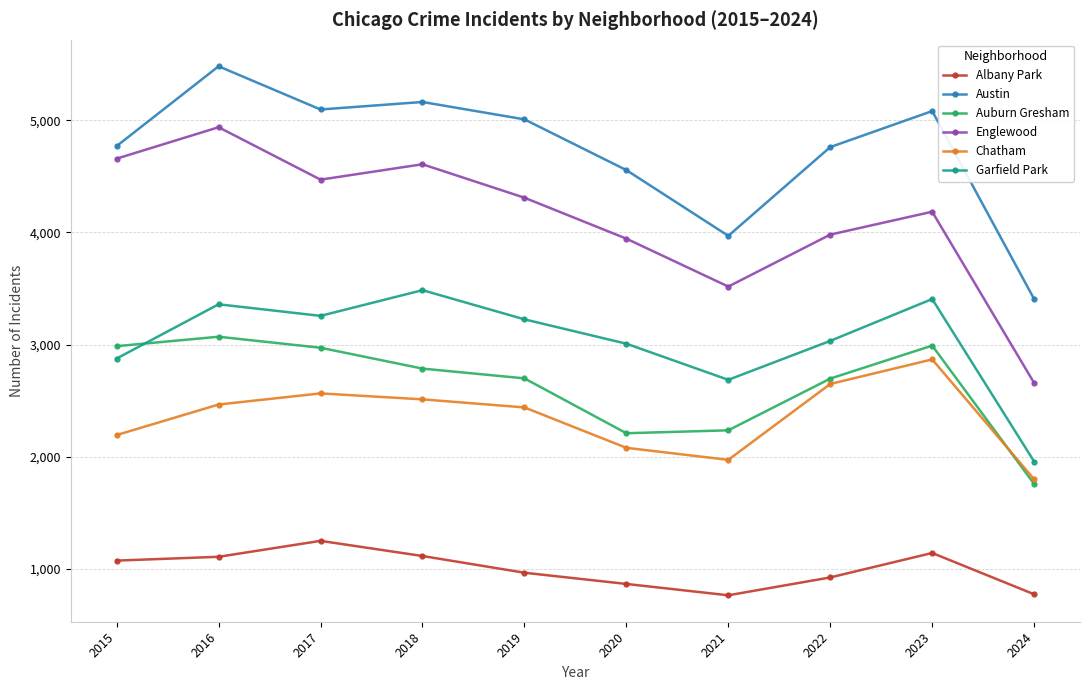

Rank the series at 2023 from lowest to highest value.

Albany Park, Chatham, Auburn Gresham, Garfield Park, Englewood, Austin